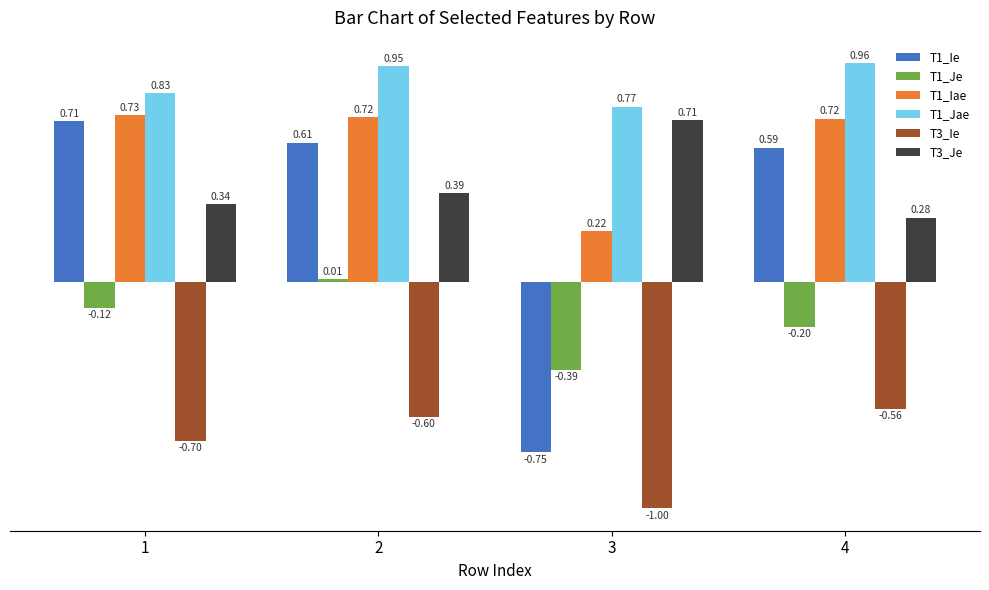

What is the sum of all T1_Ie values?

1.2